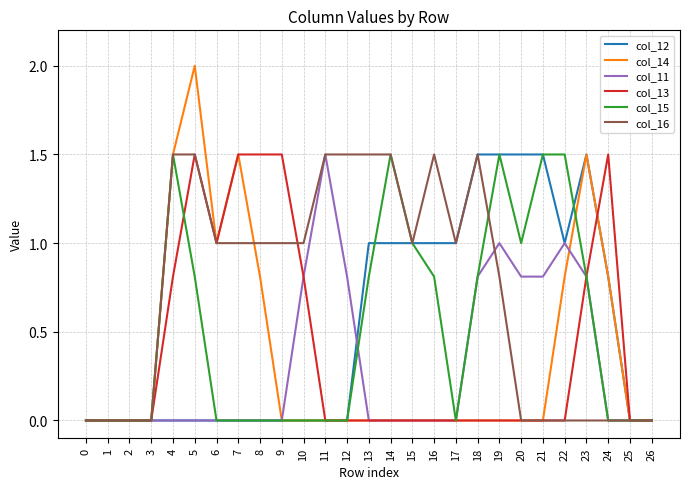

Reading right to left, list all the values displayed in this chart.

col_12: 0.0	0.0	0.8	1.5	1.0	1.5	1.5	1.5	1.5	1.0	1.0	1.0	1.0	1.0	0.0	0.0	0.0	0.0	0.0	0.0	0.0	0.0	0.0	0.0	0.0	0.0	0.0
col_14: 0.0	0.0	0.8	1.5	0.8	0.0	0.0	0.0	0.0	0.0	0.0	0.0	0.0	0.0	0.0	0.0	0.0	0.0	0.8	1.5	1.0	2.0	1.5	0.0	0.0	0.0	0.0
col_11: 0.0	0.0	0.0	0.8	1.0	0.8	0.8	1.0	0.8	0.0	0.0	0.0	0.0	0.0	0.8	1.5	0.8	0.0	0.0	0.0	0.0	0.0	0.0	0.0	0.0	0.0	0.0
col_13: 0.0	0.0	1.5	0.8	0.0	0.0	0.0	0.0	0.0	0.0	0.0	0.0	0.0	0.0	0.0	0.0	0.8	1.5	1.5	1.5	1.0	1.5	0.8	0.0	0.0	0.0	0.0
col_15: 0.0	0.0	0.0	0.8	1.5	1.5	1.0	1.5	0.8	0.0	0.8	1.0	1.5	0.8	0.0	0.0	0.0	0.0	0.0	0.0	0.0	0.8	1.5	0.0	0.0	0.0	0.0
col_16: 0.0	0.0	0.0	0.0	0.0	0.0	0.0	0.8	1.5	1.0	1.5	1.0	1.5	1.5	1.5	1.5	1.0	1.0	1.0	1.0	1.0	1.5	1.5	0.0	0.0	0.0	0.0